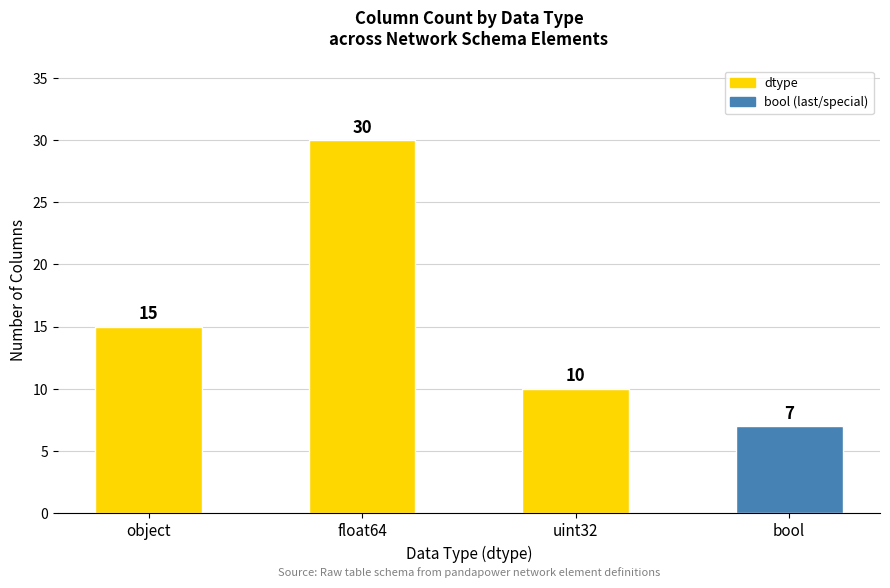

What is the ratio of the value at float64 to the value at uint32?

3.0